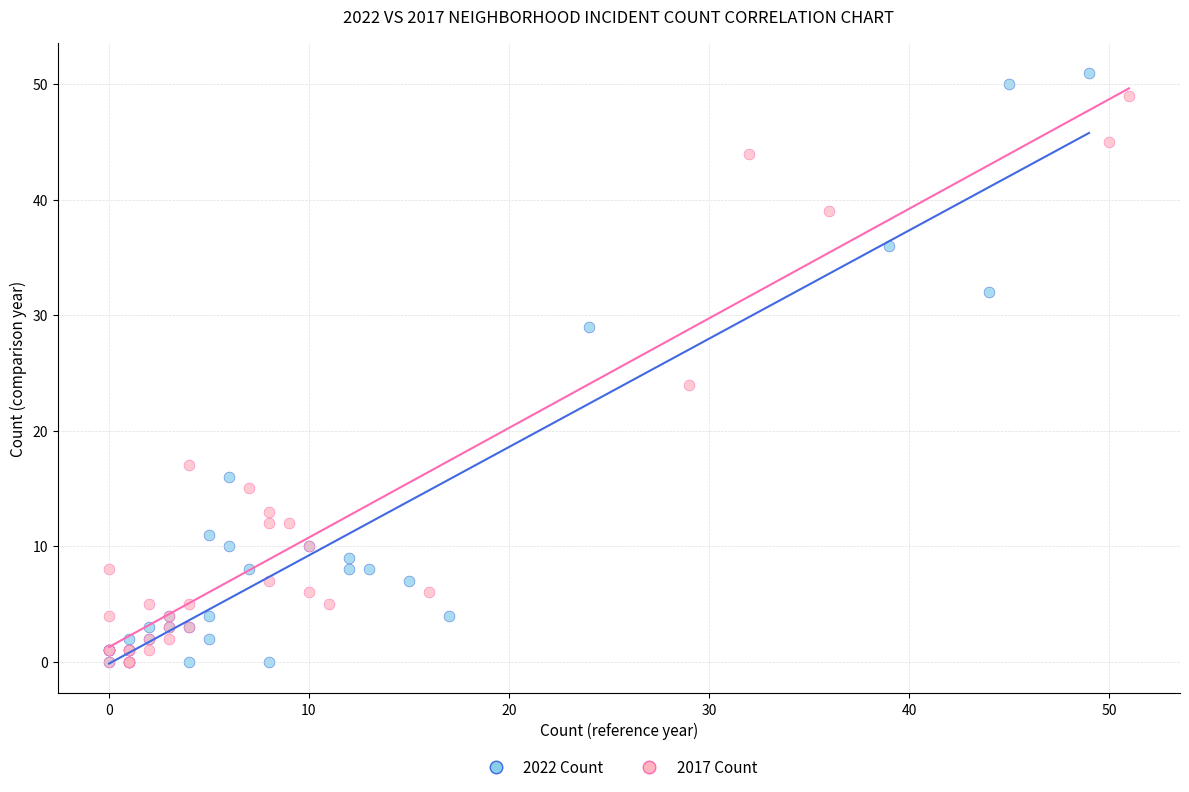

What are all the series names shown in the legend?

2022 Count, 2017 Count